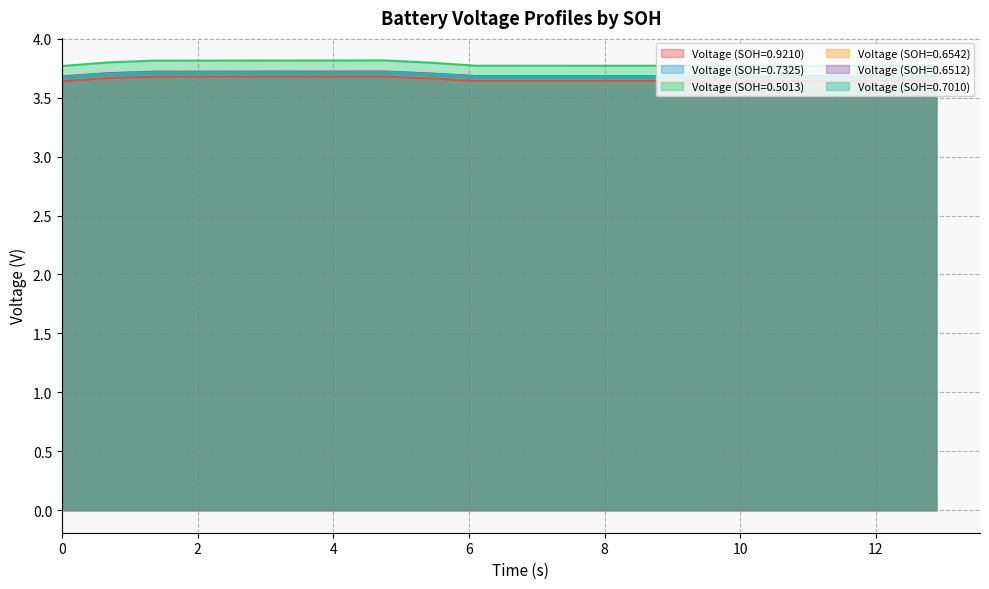

True or false: Voltage (SOH=0.7010) and Voltage (SOH=0.5013) intersect in this chart.

False